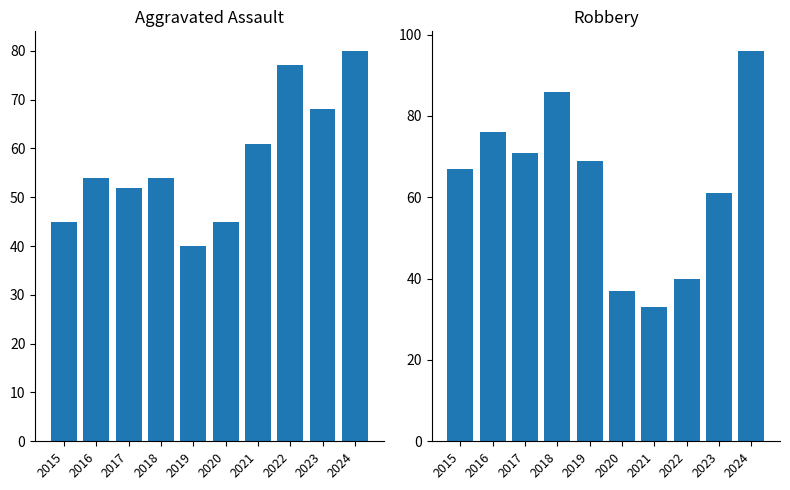

List the series in order of their overall mean, highest first.

Robbery, Aggravated Assault